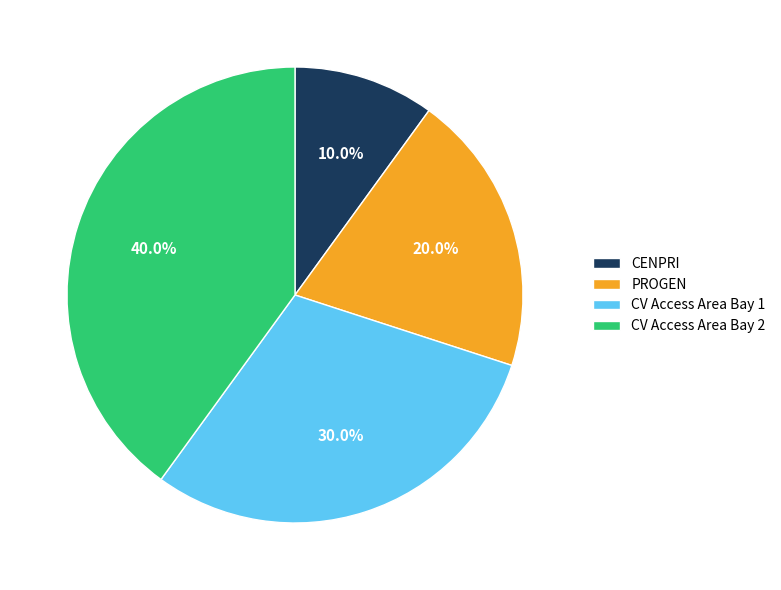

To the nearest percent, what is the difference between the CENPRI and CV Access Area Bay 2 slice percentages?

30%